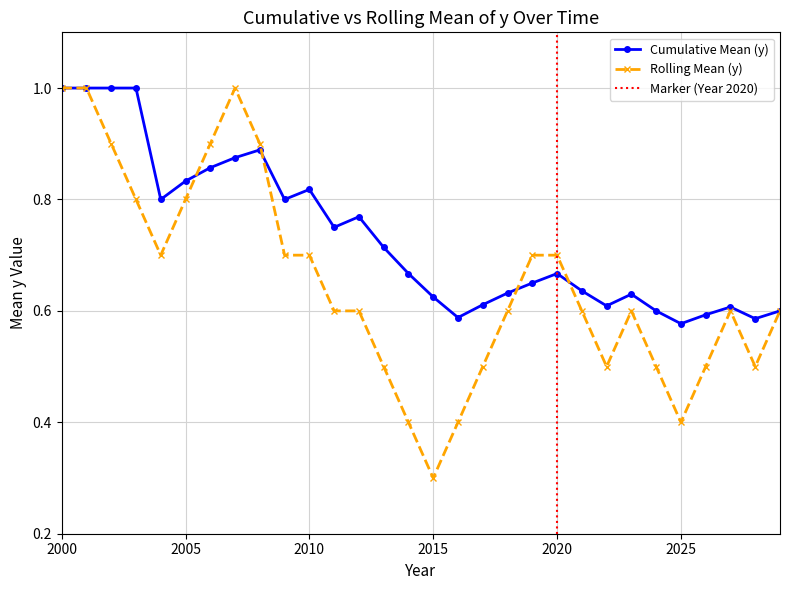

What is the approximate value of Rolling Mean (y) at 2015?

0.3